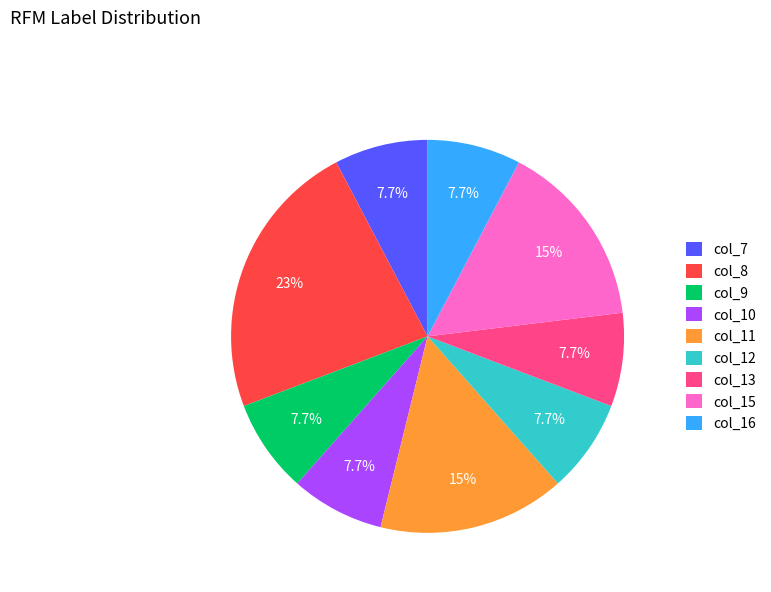

Does any single category account for the majority?

No